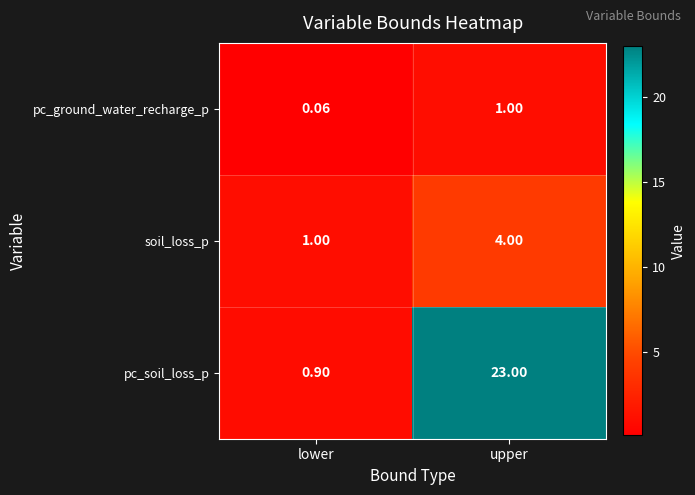

What is the spread (max minus min) of values at upper?

22.0